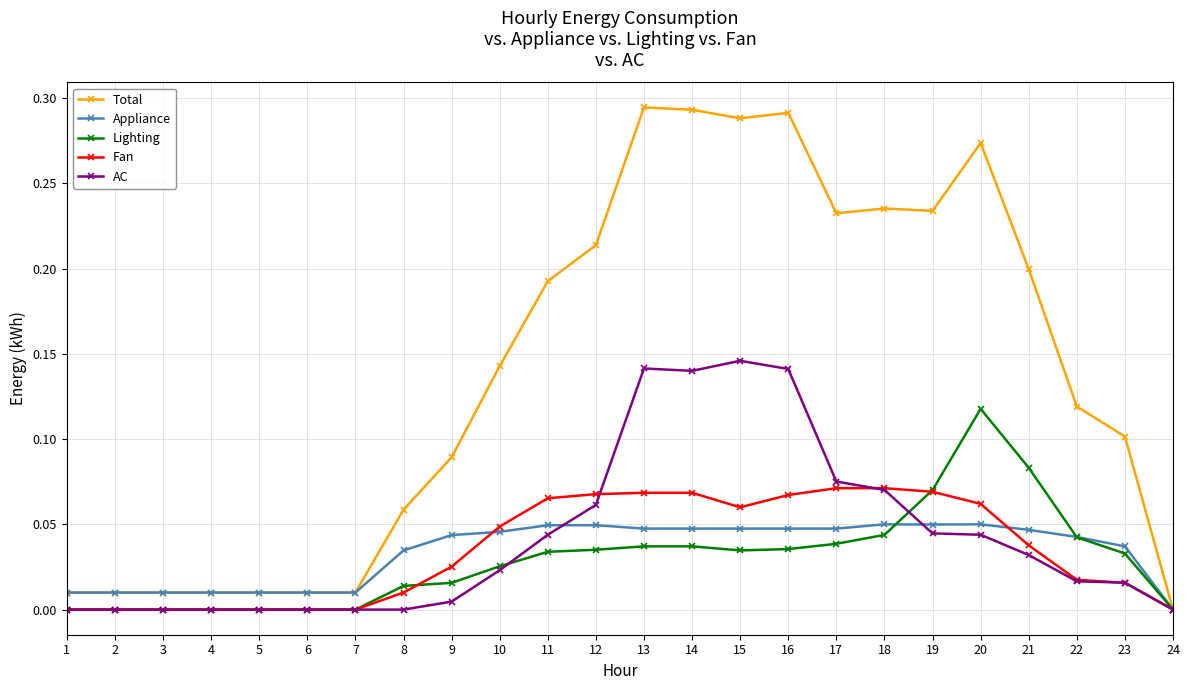

True or false: Total has a value of 0.1 at 8.

True